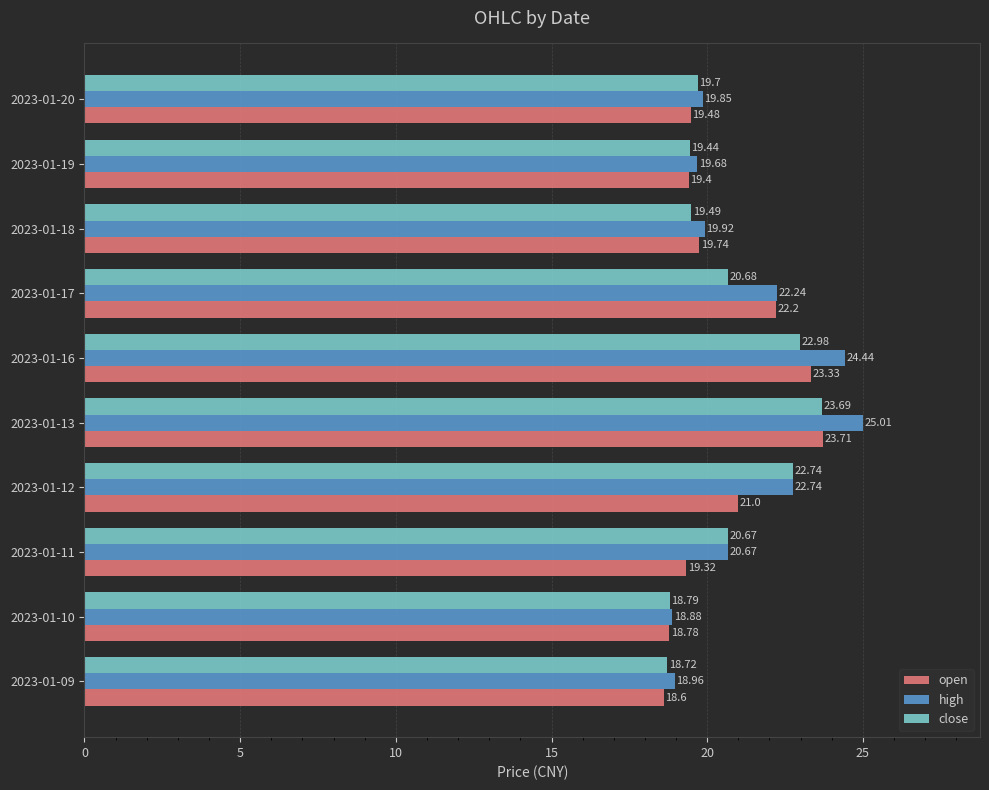

Is the value of open at 2023-01-09 greater than the value of high at 2023-01-10?

No